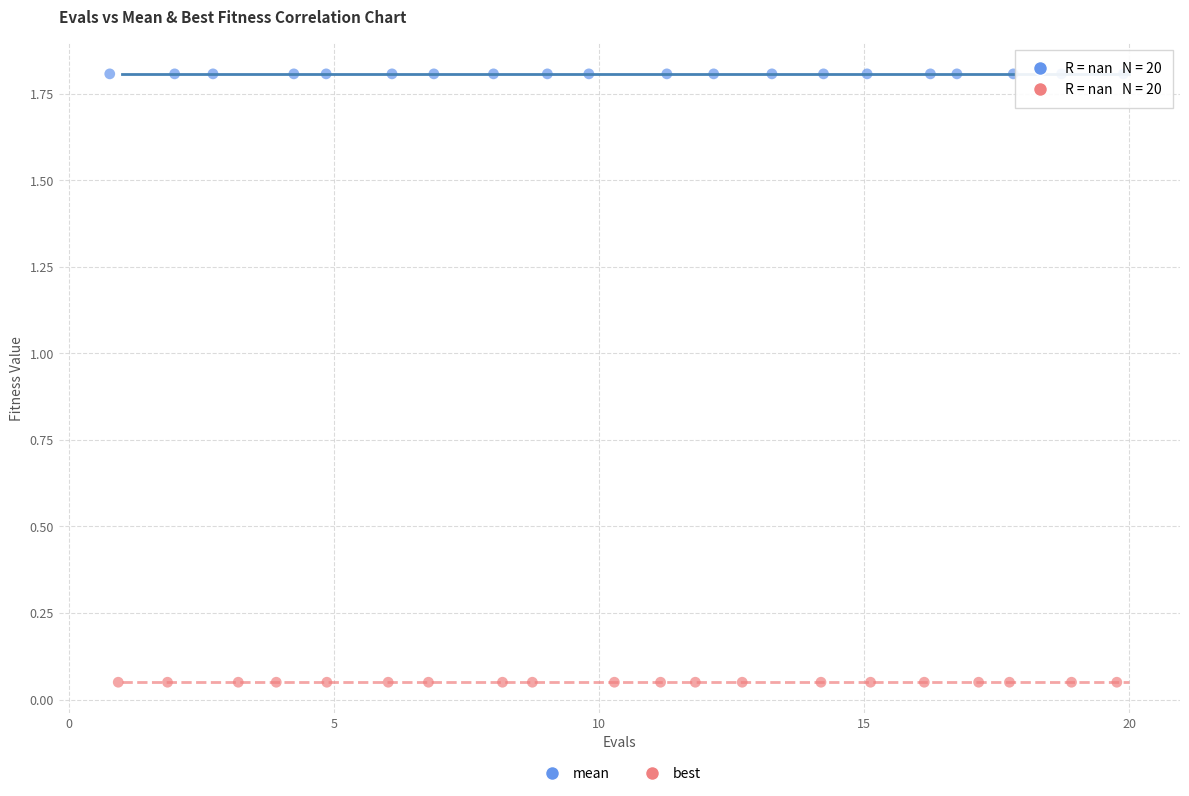

Which series reaches the maximum Y coordinate?

mean